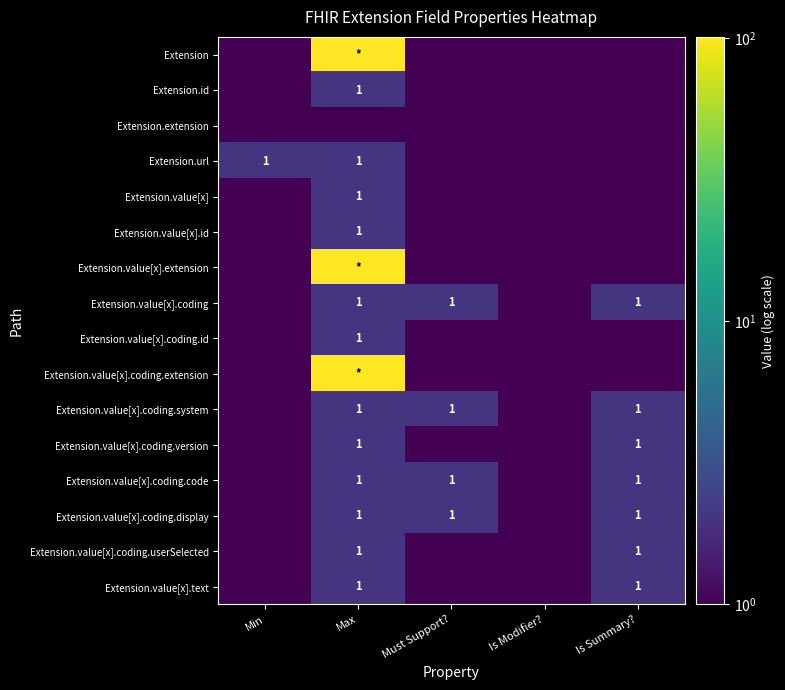

Rank the series by their maximum value, from highest to lowest.

Extension, Extension.value[x].extension, Extension.value[x].coding.extension, Extension.id, Extension.url, Extension.value[x], Extension.value[x].id, Extension.value[x].coding, Extension.value[x].coding.id, Extension.value[x].coding.system, Extension.value[x].coding.version, Extension.value[x].coding.code, Extension.value[x].coding.display, Extension.value[x].coding.userSelected, Extension.value[x].text, Extension.extension